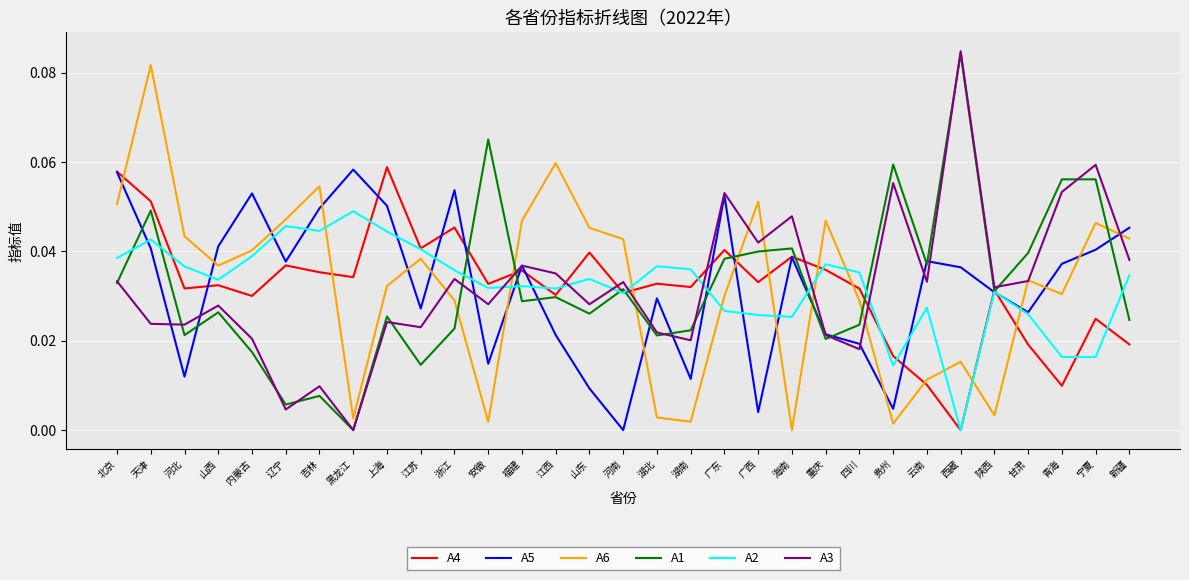

Which series has the widest spread of values?

A3